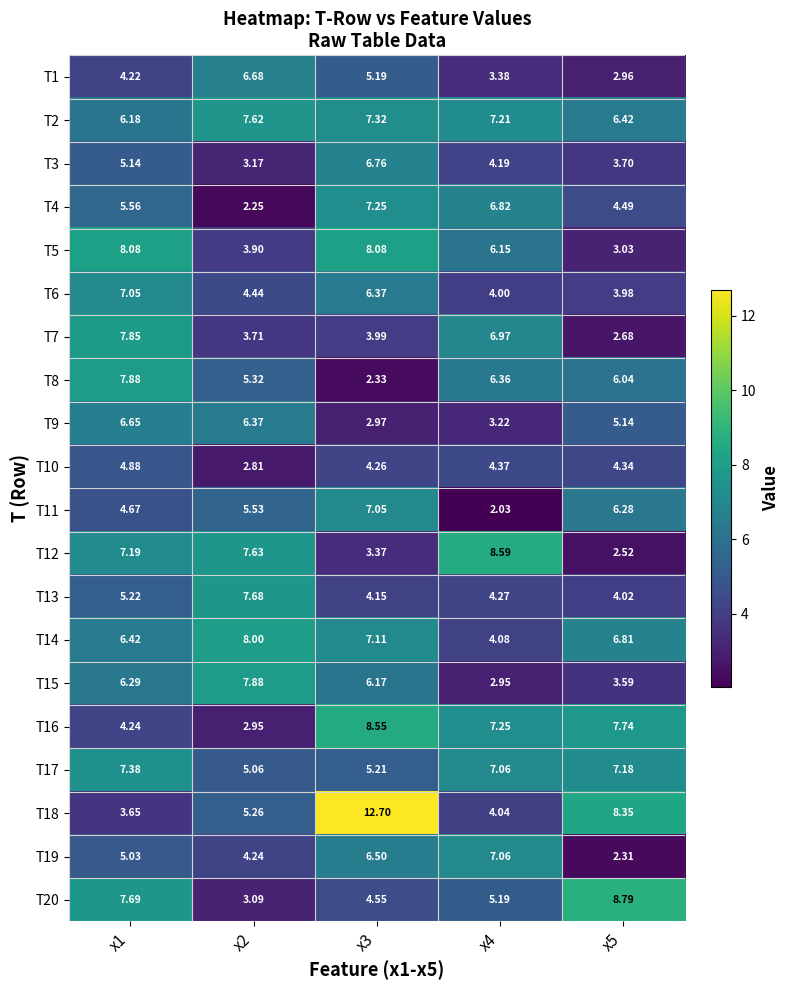

Is the value of T5 at x1 greater than the value of T14 at x4?

Yes